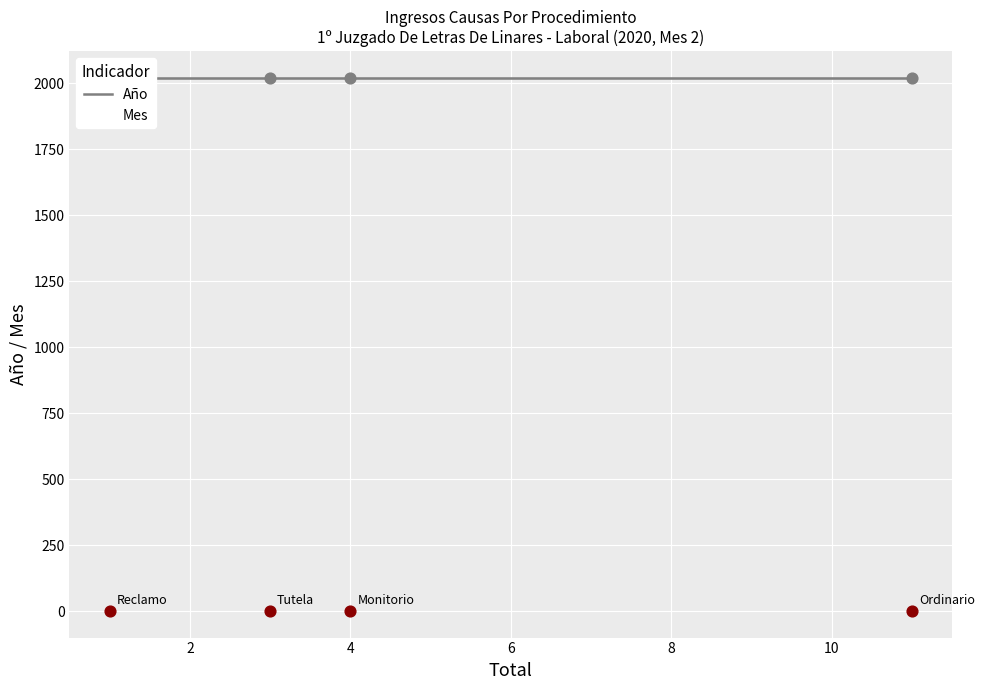

What is the total value across all series at 4?

2022